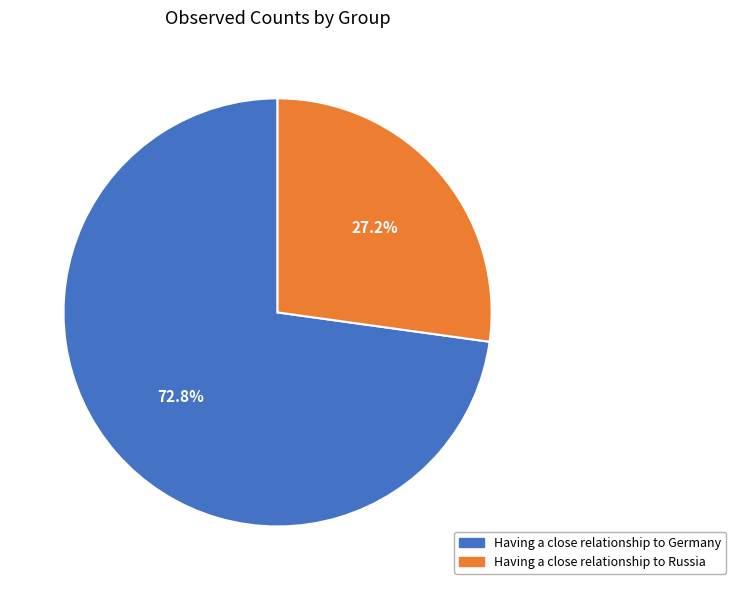

Which category has the biggest portion of the pie?

Having a close relationship to Germany